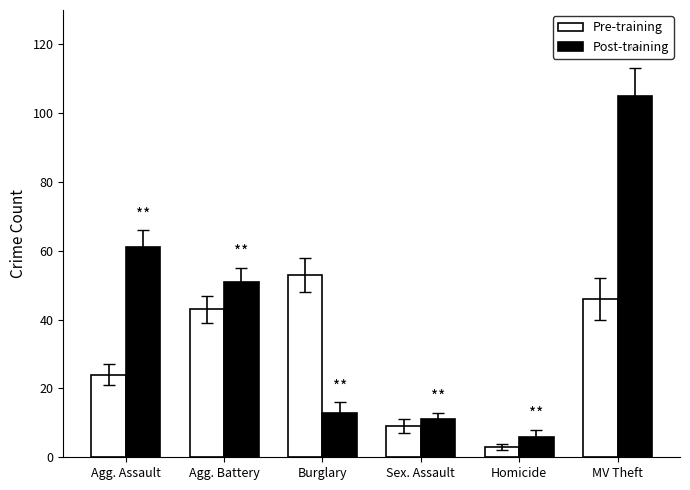

What is the total value across all series at Sex. Assault?

20